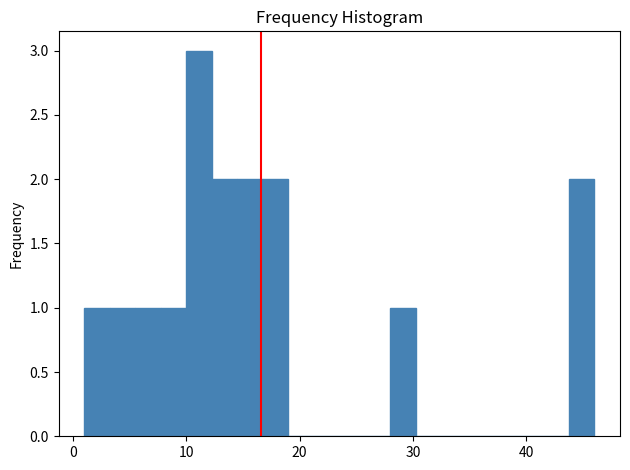

Around what value on the x-axis is the tallest bar? Give the approximate position of its centre, as read against the axis.

11